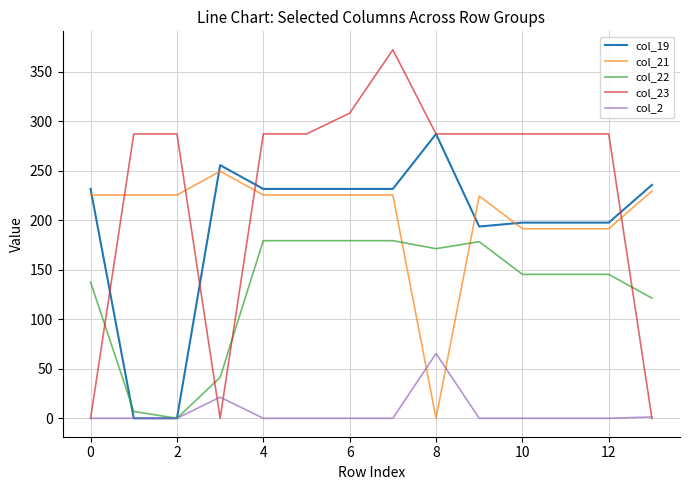

Which series has the largest total across all categories?

col_23